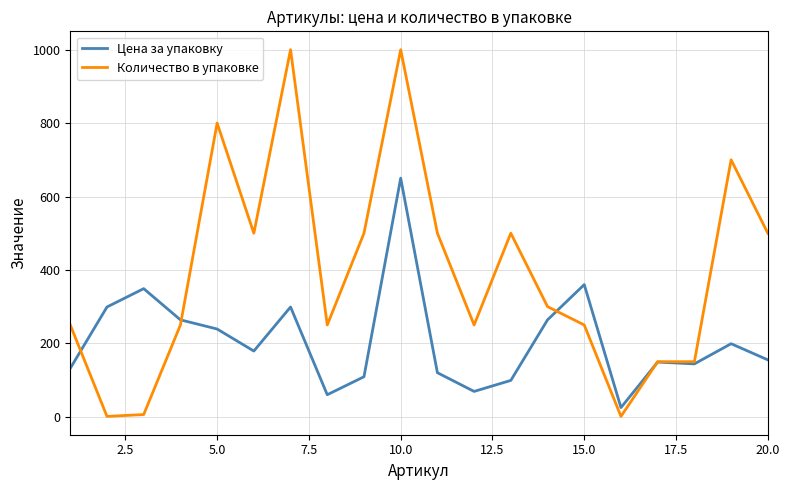

Rank the series by their average value, from highest to lowest.

Количество в упаковке, Цена за упаковку